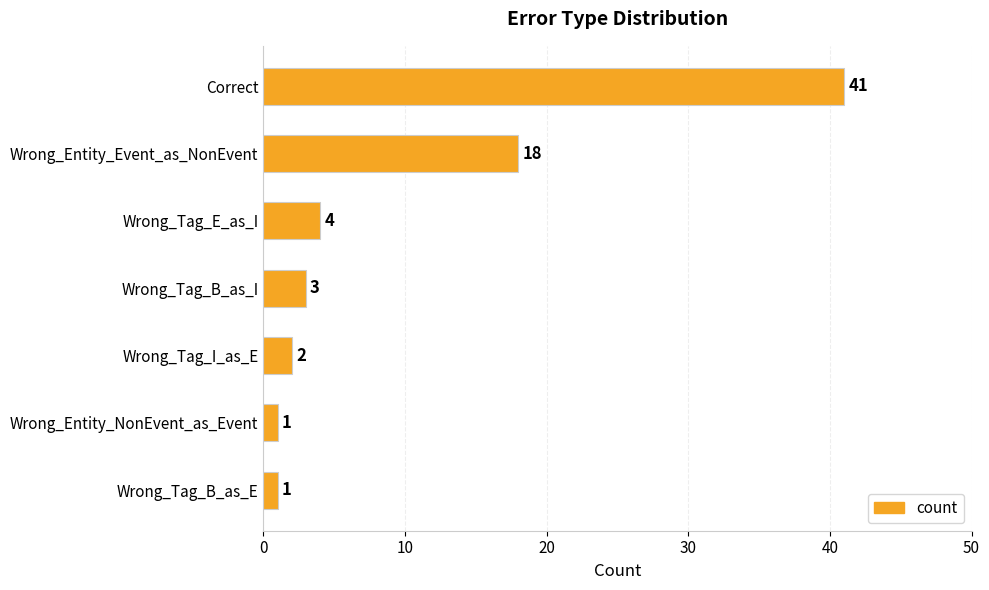

What is the greatest value displayed?

41